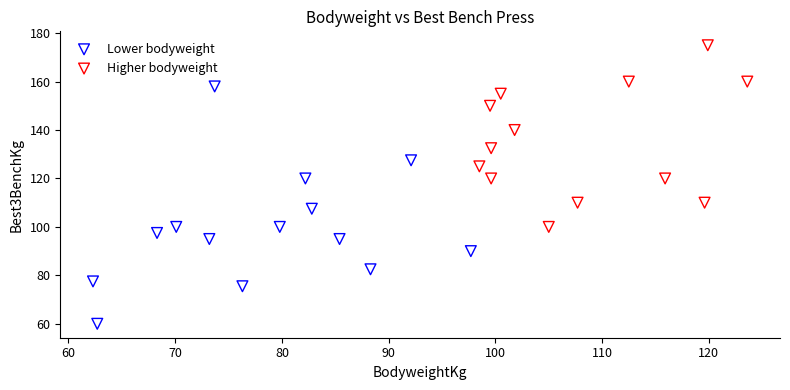

Which series contains the lowest Y value?

Lower bodyweight